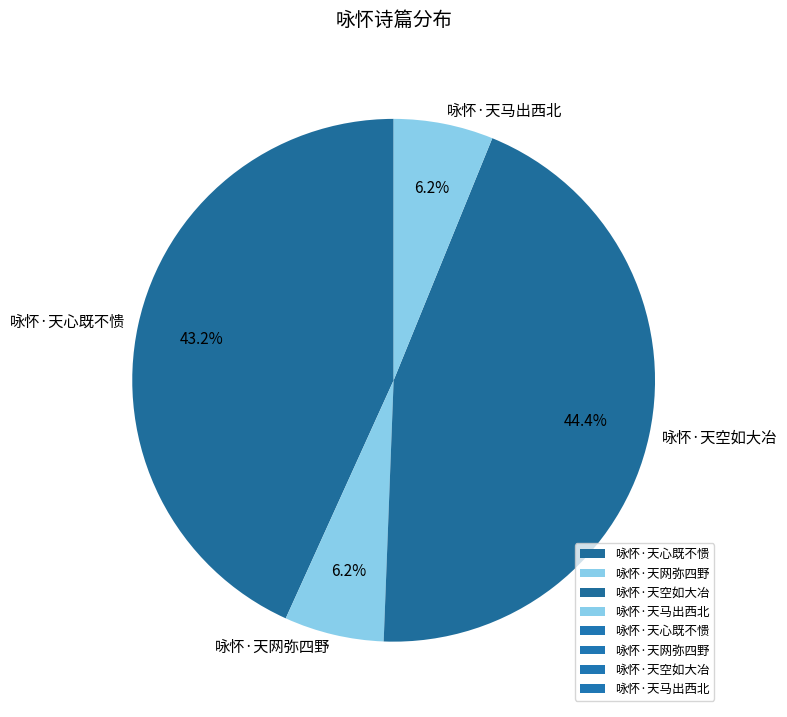

Is it true that 咏怀·天马出西北 is 6% of the pie?

True